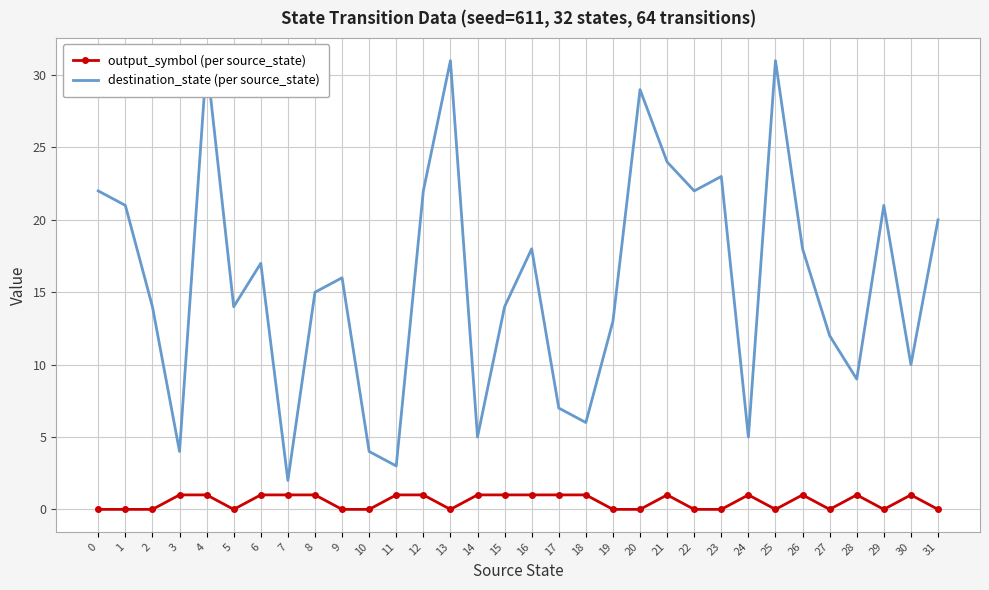

Which series has the largest range (max minus min)?

destination_state (per source_state)